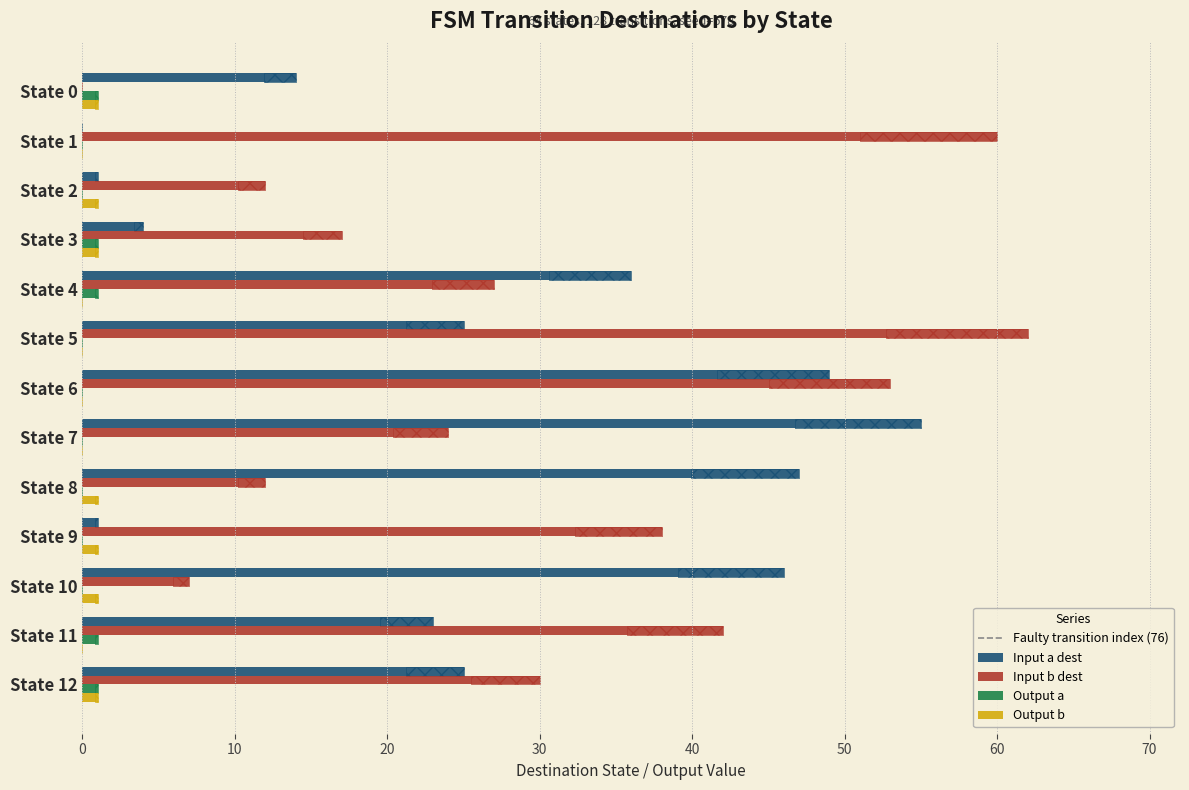

At State 8, list the series in order from smallest to largest.

Output a, Output b, Input b dest, Input a dest